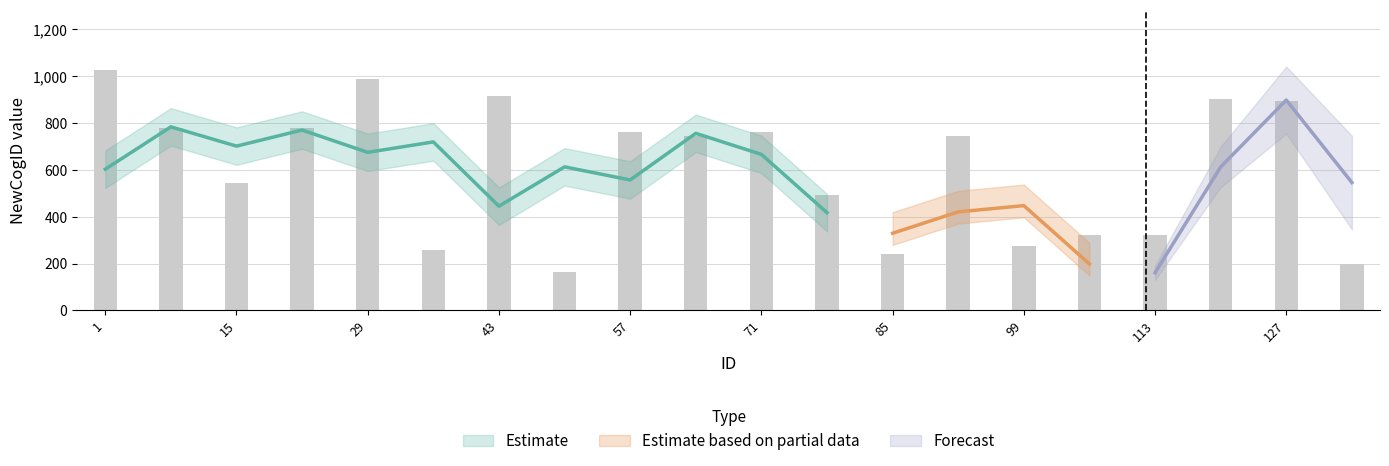

What is the change in value from 1 to 64?

-281